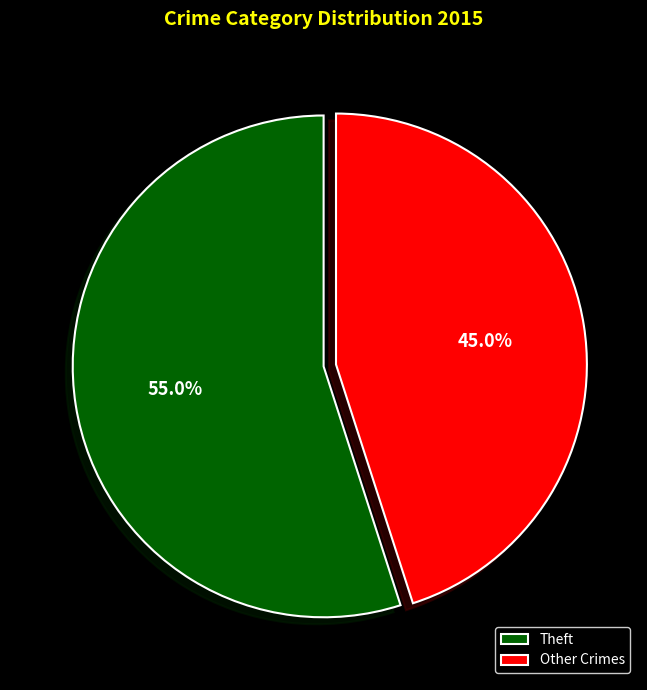

Which category has the smallest portion of the pie?

Other Crimes